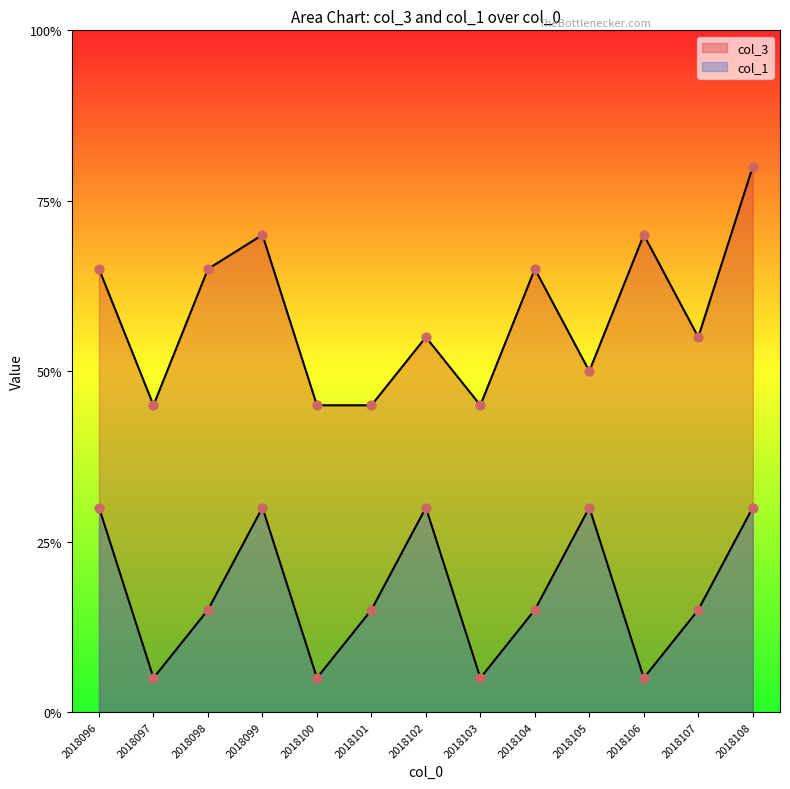

Which series contains the highest Y value?

col_3